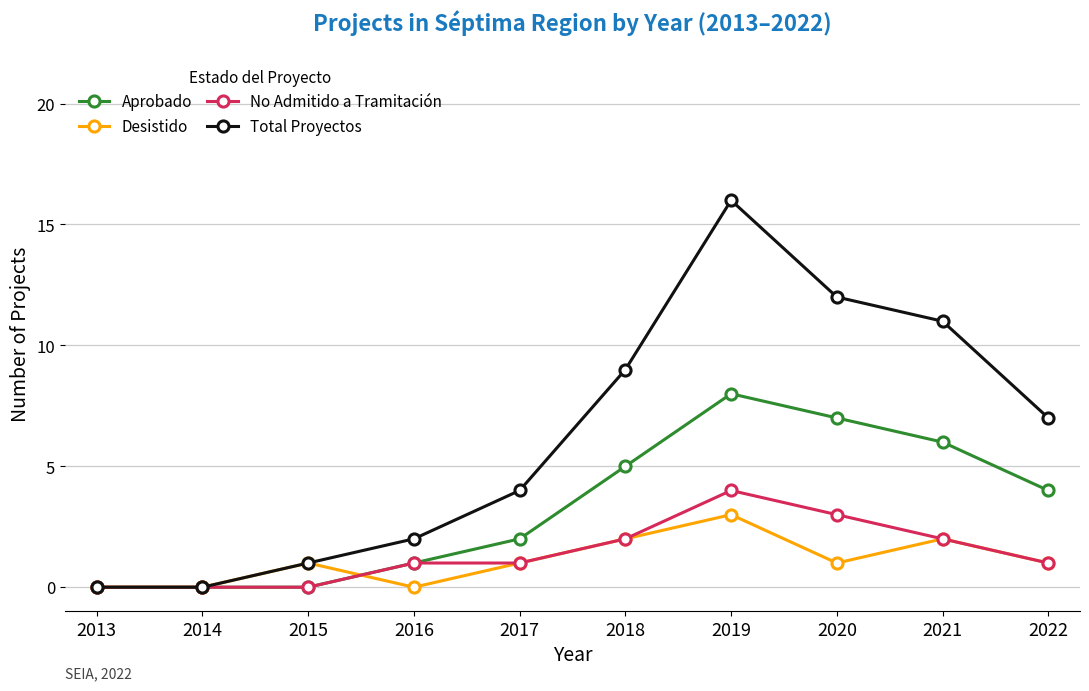

How many data points does each series have?

10